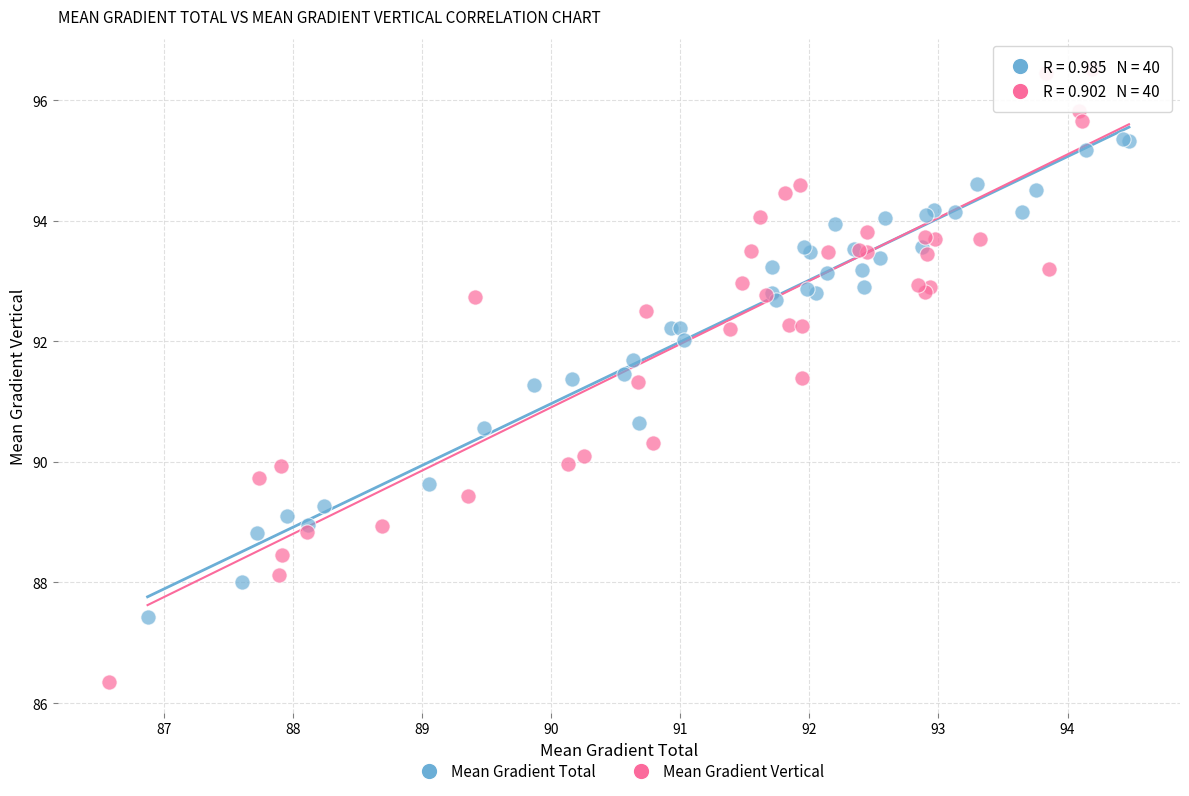

Which series has the widest spread of Y values?

Mean Gradient Vertical